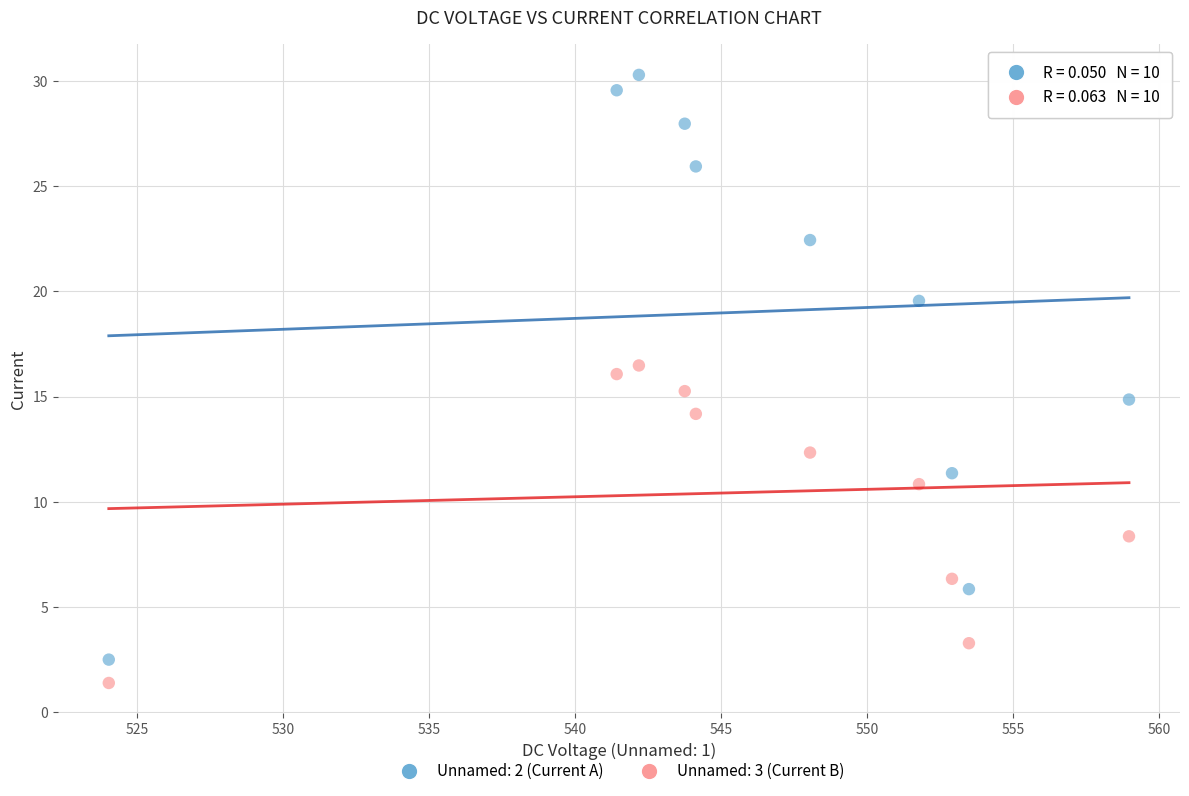

Across all data points, what is the range of X values (max minus min)?

34.9